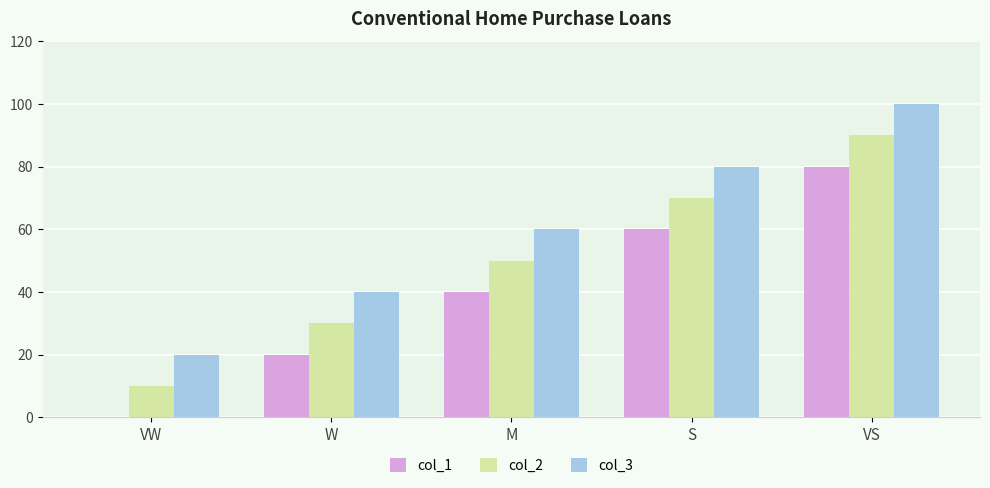

Which series has the largest total across all categories?

col_3